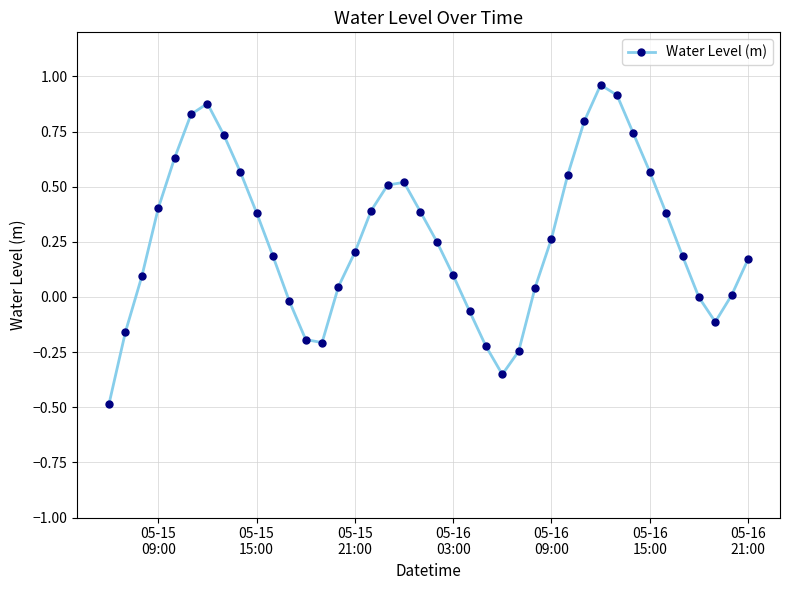

How many series are shown in this chart?

1